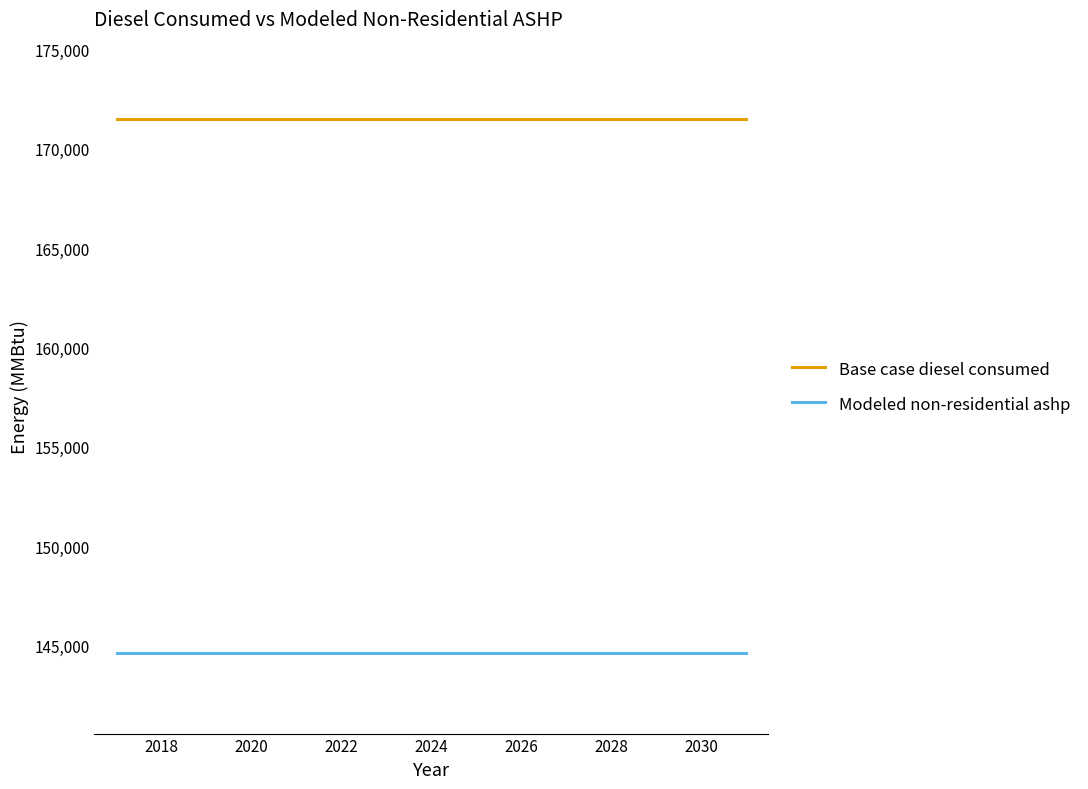

Which series has the largest total across all categories?

Base case diesel consumed